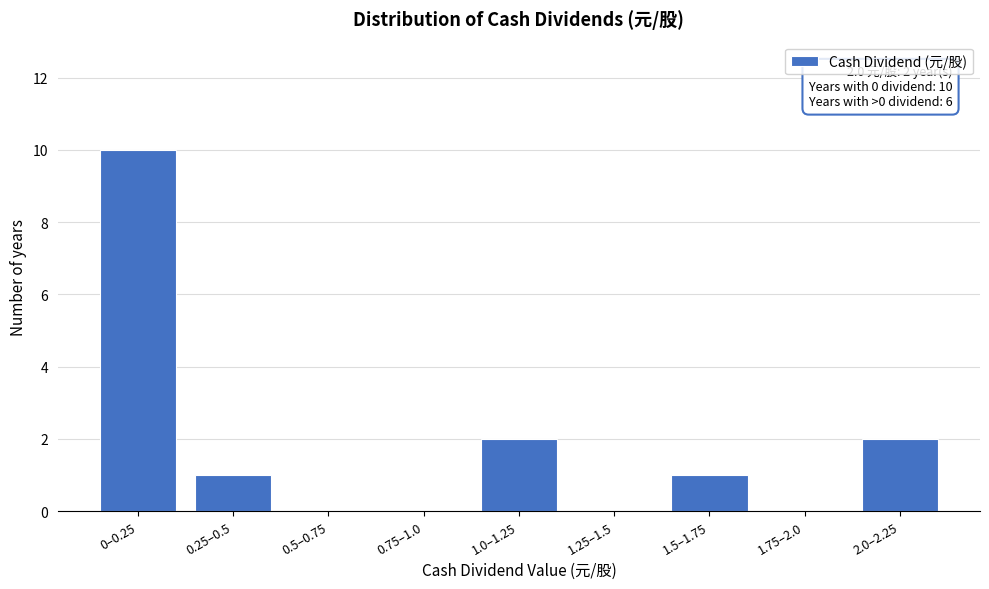

Reading left to right, what are all the values shown in this chart?

0–0.25=10	0.25–0.5=1	0.5–0.75=0	0.75–1.0=0	1.0–1.25=2	1.25–1.5=0	1.5–1.75=1	1.75–2.0=0	2.0–2.25=2